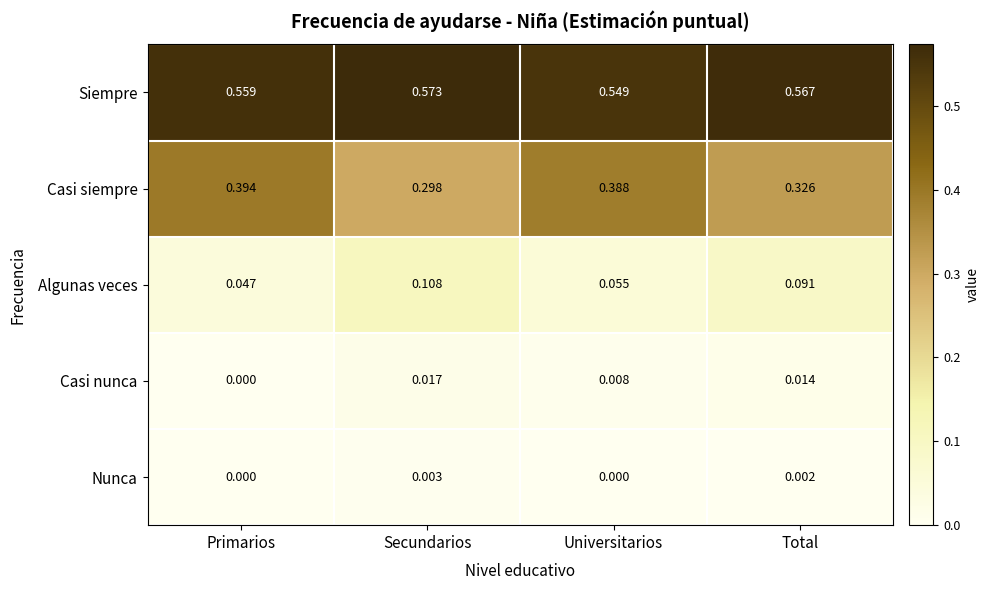

Is the value of Siempre at Secundarios greater than the value of Algunas veces at Universitarios?

Yes